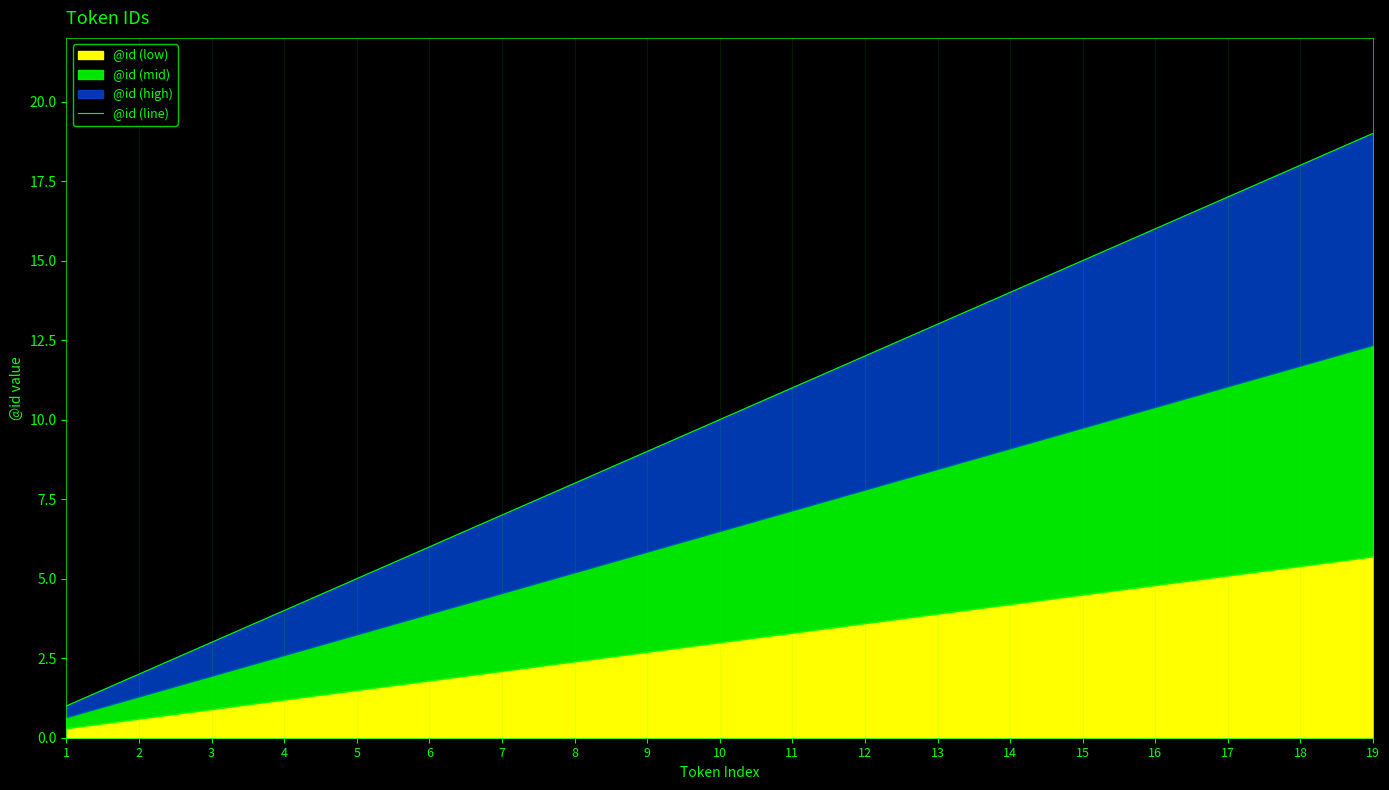

Rank the categories by value from lowest to highest.

1, 2, 3, 4, 5, 6, 7, 8, 9, 10, 11, 12, 13, 14, 15, 16, 17, 18, 19